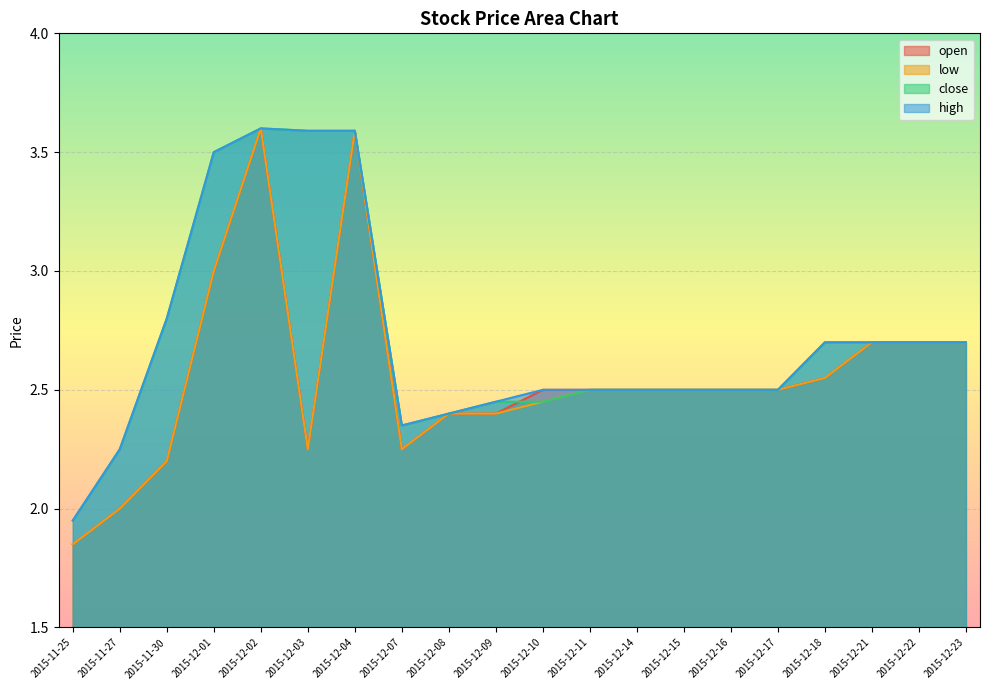

True or false: high and low intersect in this chart.

False